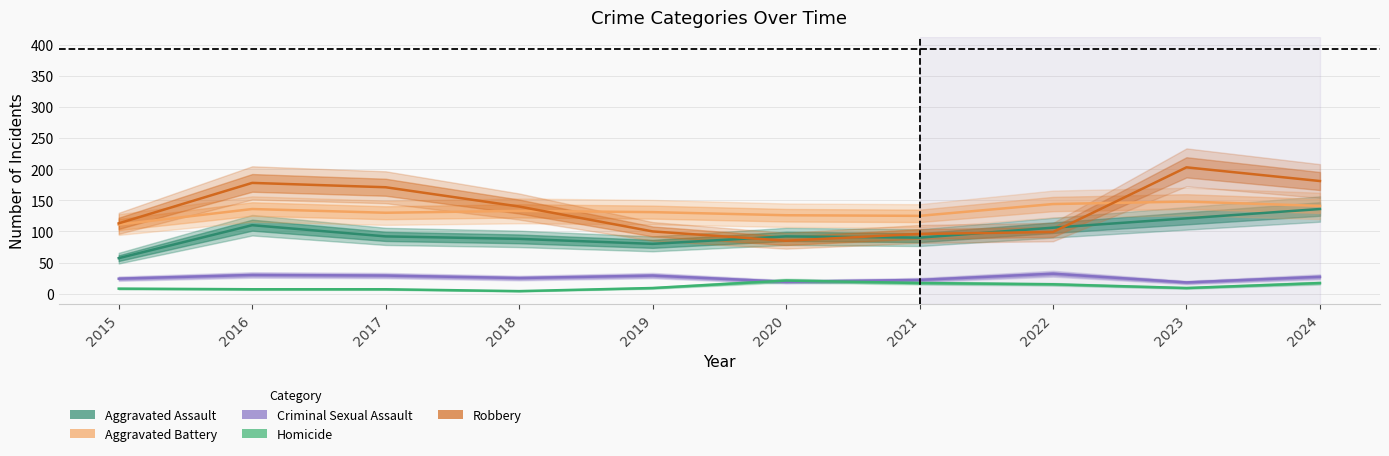

What is the value of the Homicide point at the 8th from the left?

15